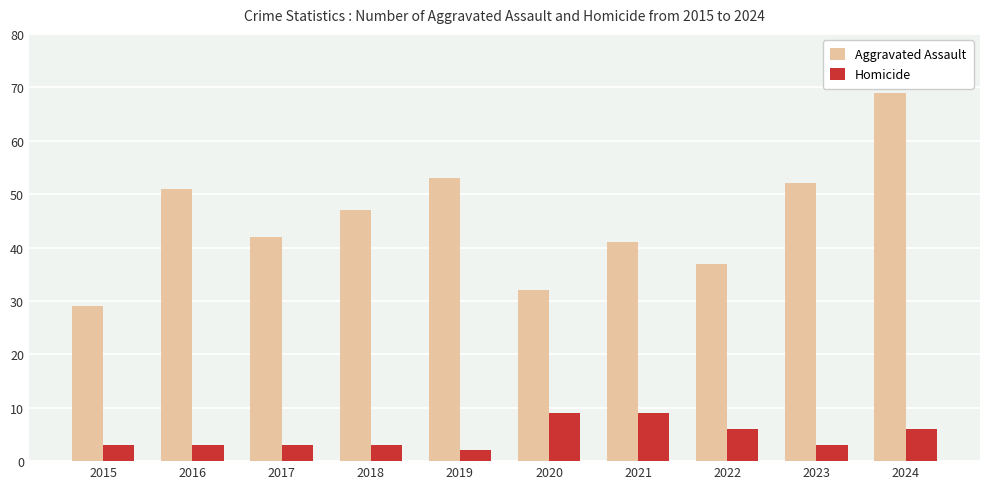

What is the value of the Homicide bar at the 2nd from the left?

3